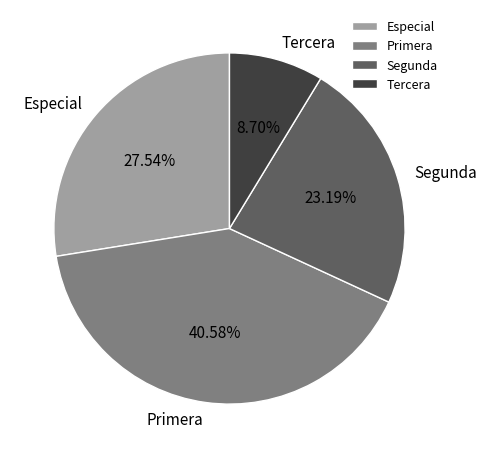

Which has a higher value, Segunda or Tercera?

Segunda